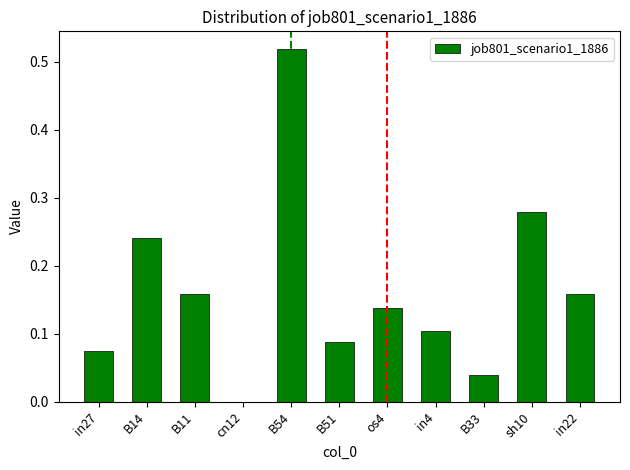

What is the sum of all values?

1.8